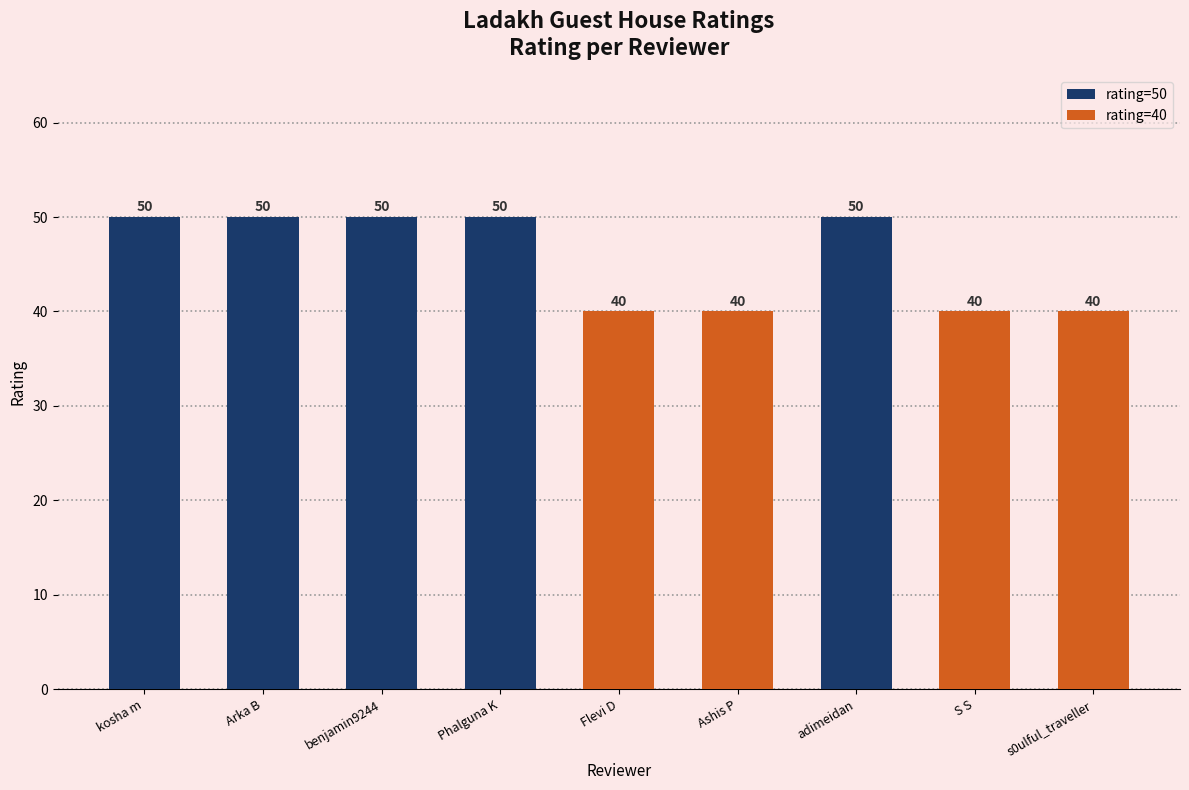

Reading left to right, transcribe all the data shown in this chart.

kosha m=50	Arka B=50	benjamin9244=50	Phalguna K=50	Flevi D=40	Ashis P=40	adimeidan=50	S S=40	s0ulful_traveller=40